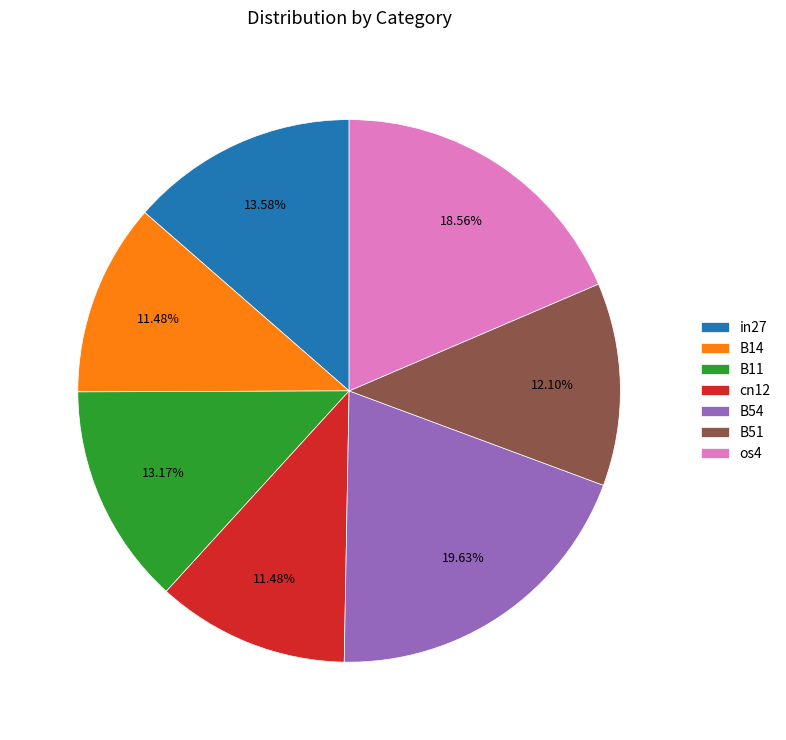

True or false: os4 accounts for 13% of the total.

False